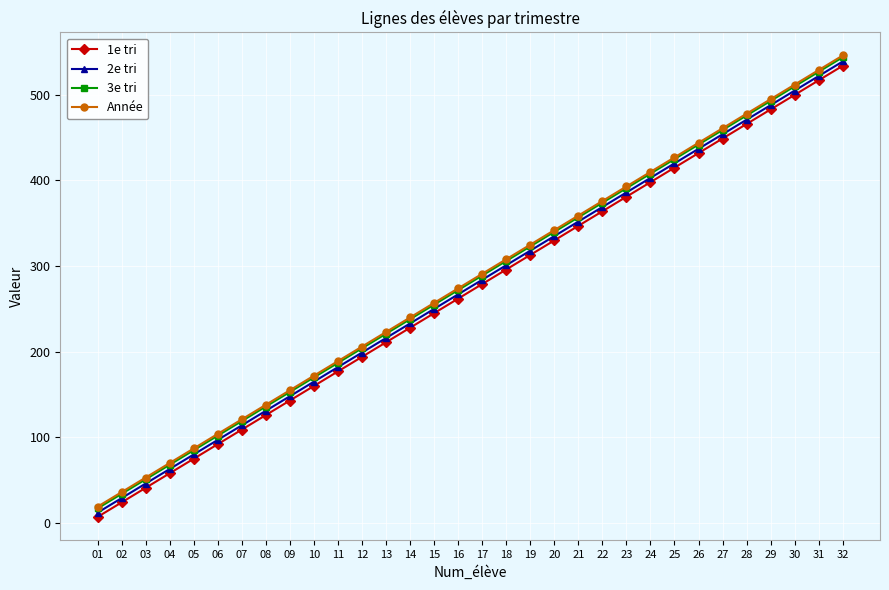

True or false: 1e tri has more than 1 points higher than both neighbors.

False